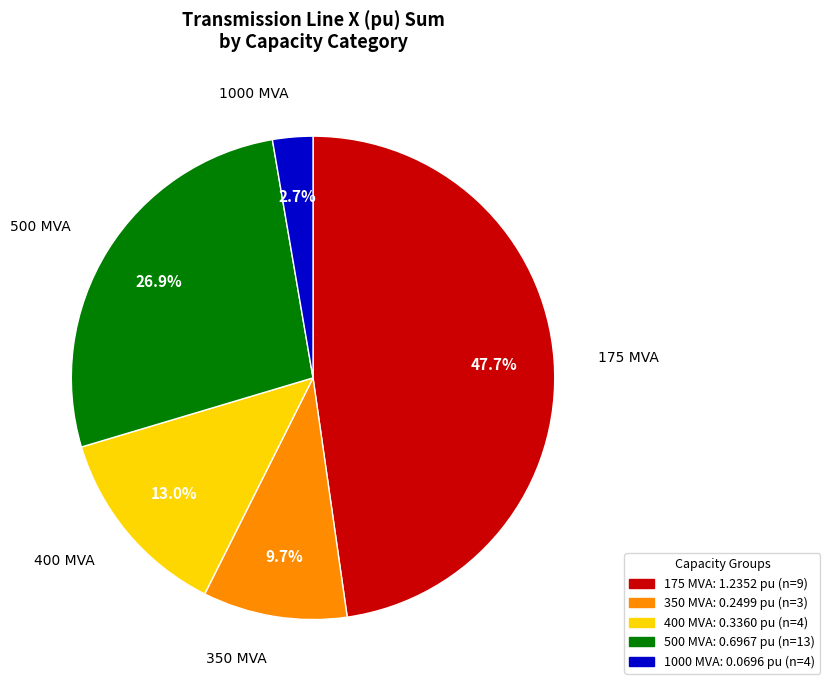

Is 350 MVA the majority of the pie?

No